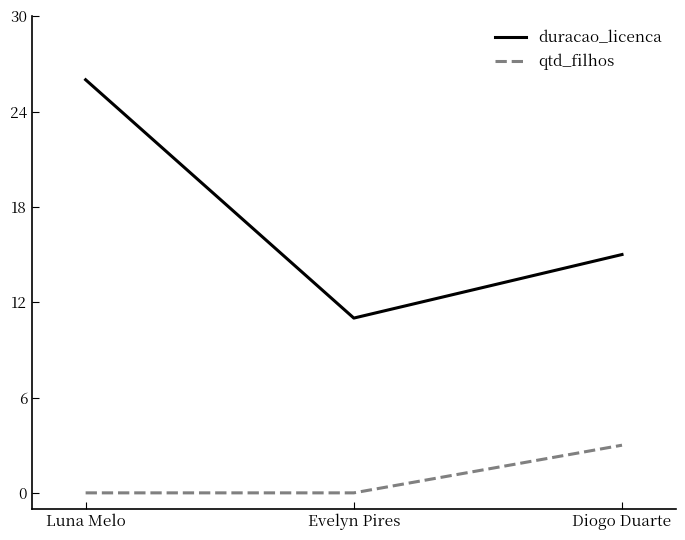

What is the difference between the maximum and second lowest values in the qtd_filhos series?

3